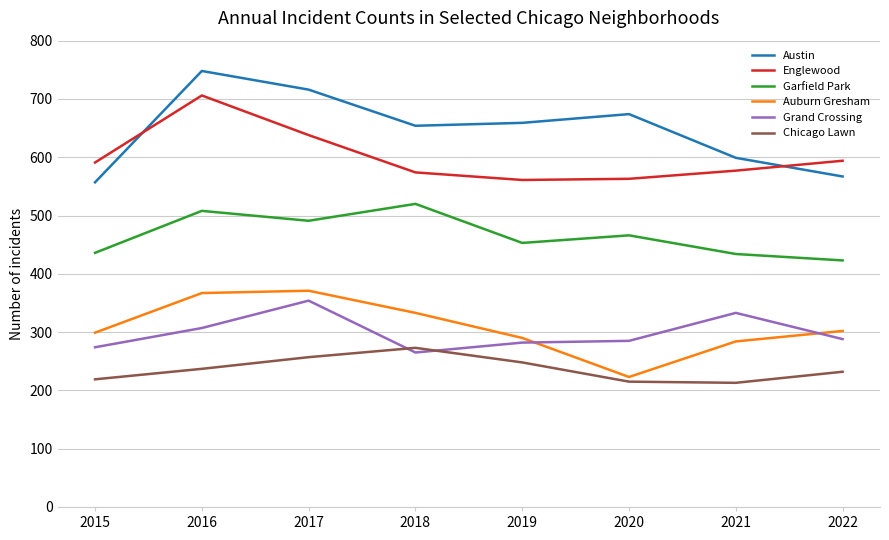

True or false: Englewood has a value of 226 at 2020.

False